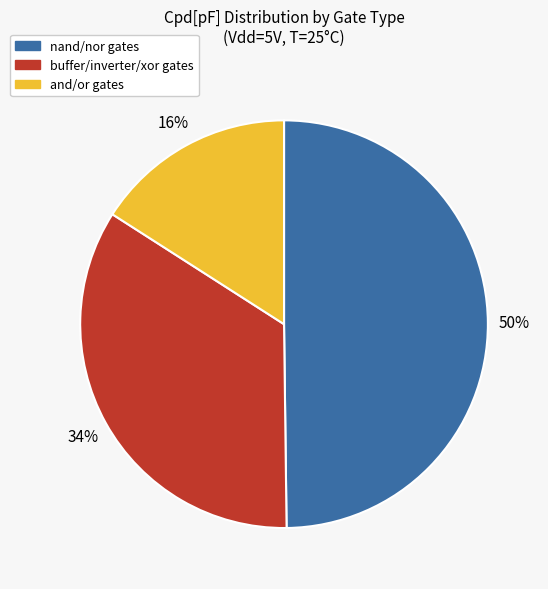

To the nearest percent, what is the difference between the largest and smallest slice percentages?

34%